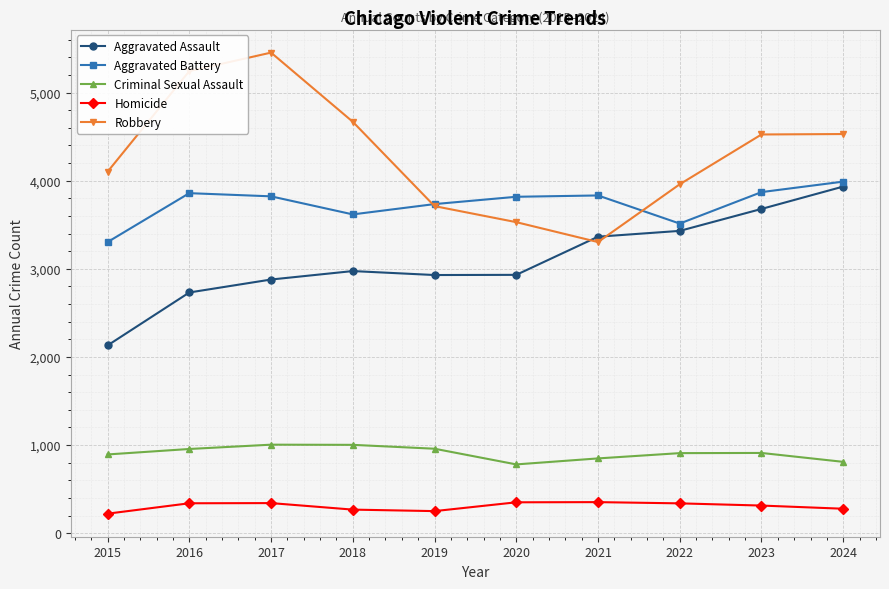

Which series changed the most between 2017 and 2019?

Robbery